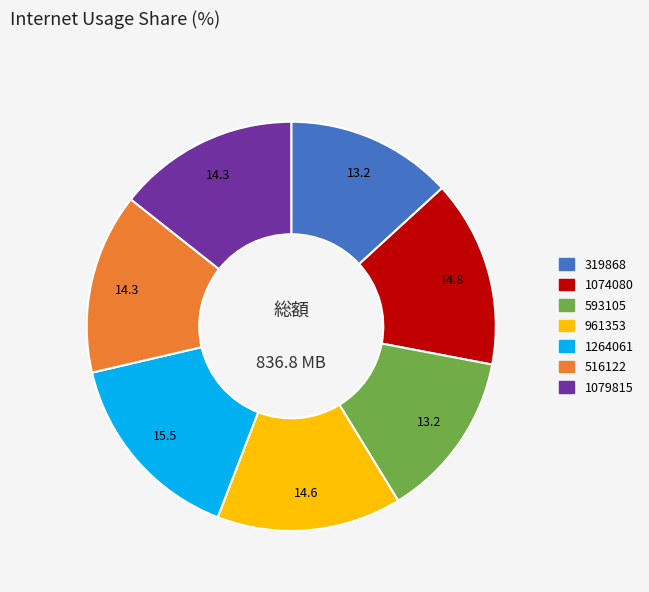

Do 1264061 and 319868 together represent more than half of the pie?

No